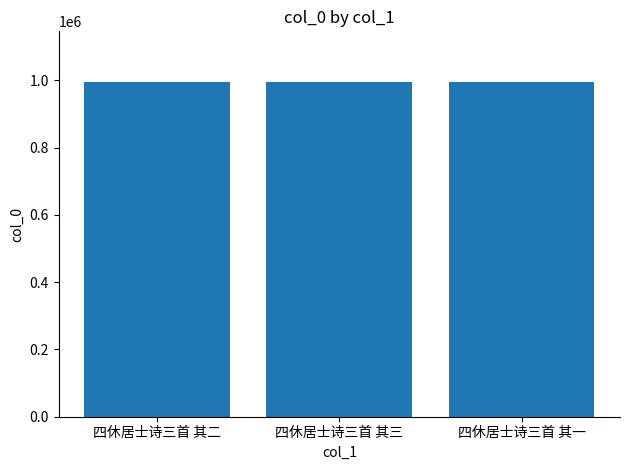

The chart shows a value of 1567052 at 四休居士诗三首 其一. True or false?

False